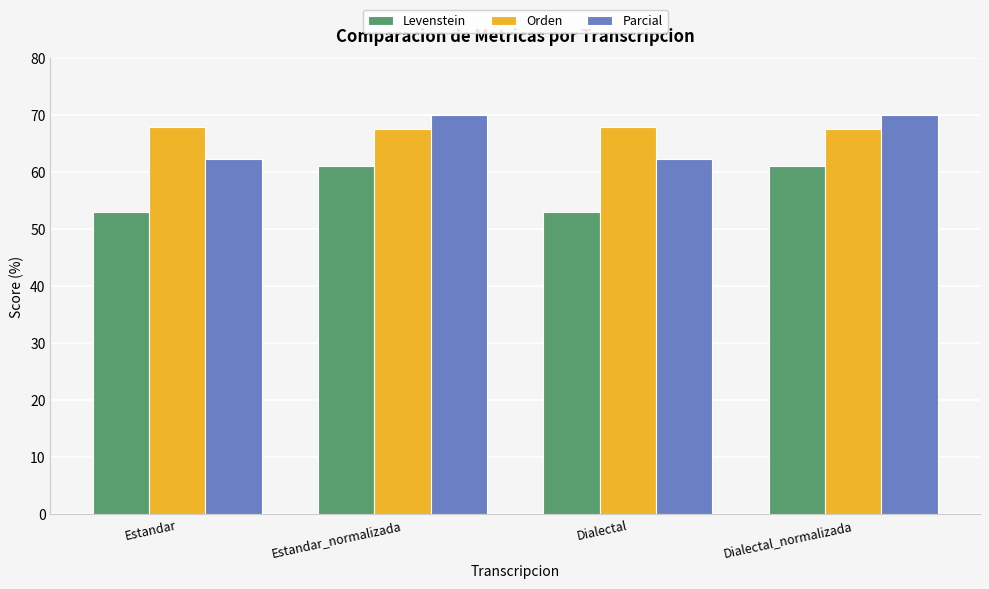

How many bars are there in total?

12